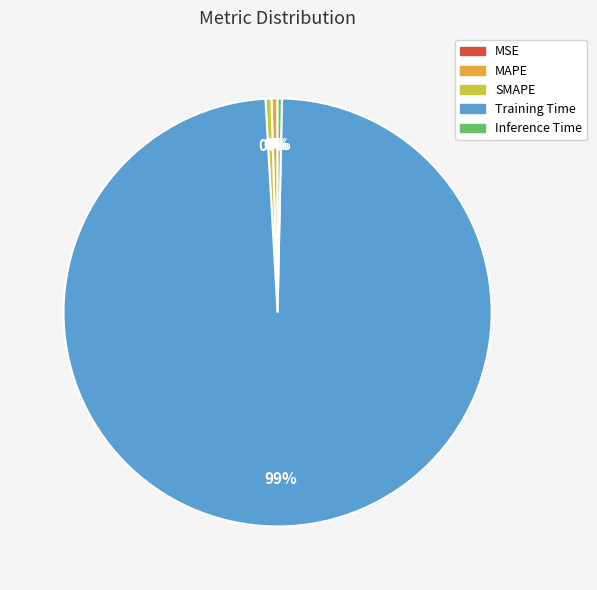

True or false: SMAPE accounts for 15% of the total.

False